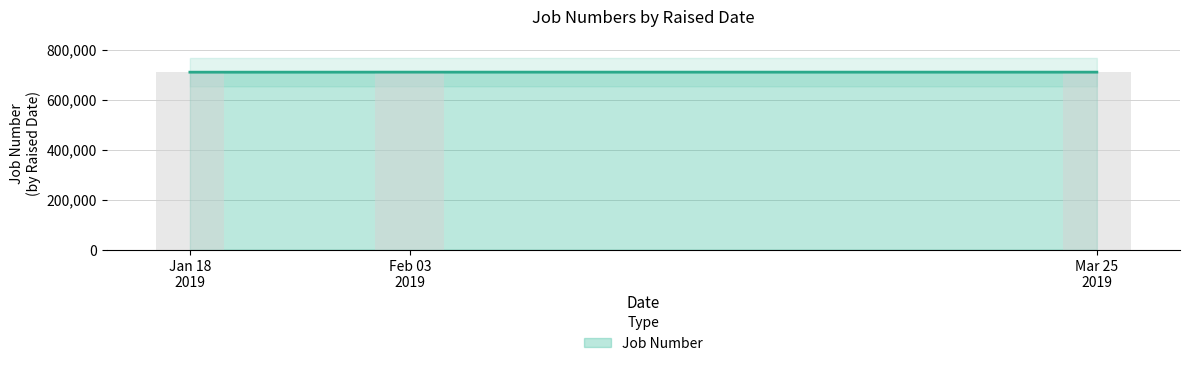

What is the sum of all values?

2132131